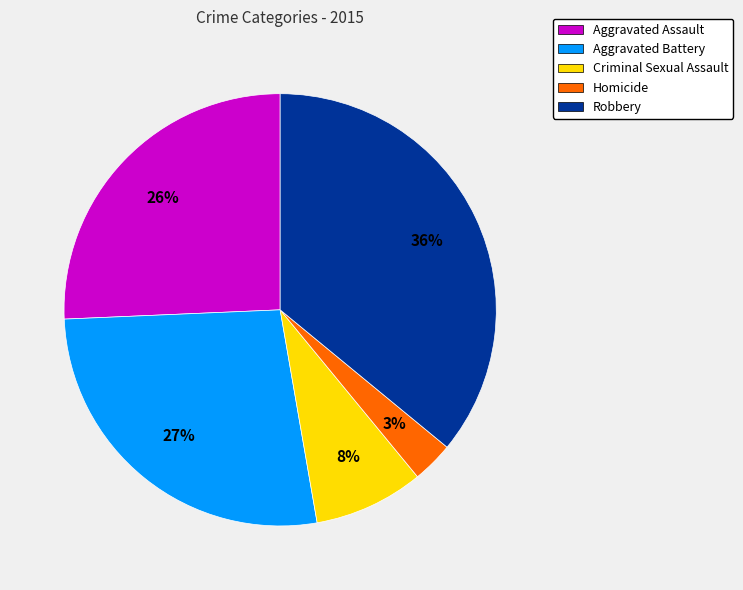

True or false: Aggravated Battery accounts for 32% of the total.

False